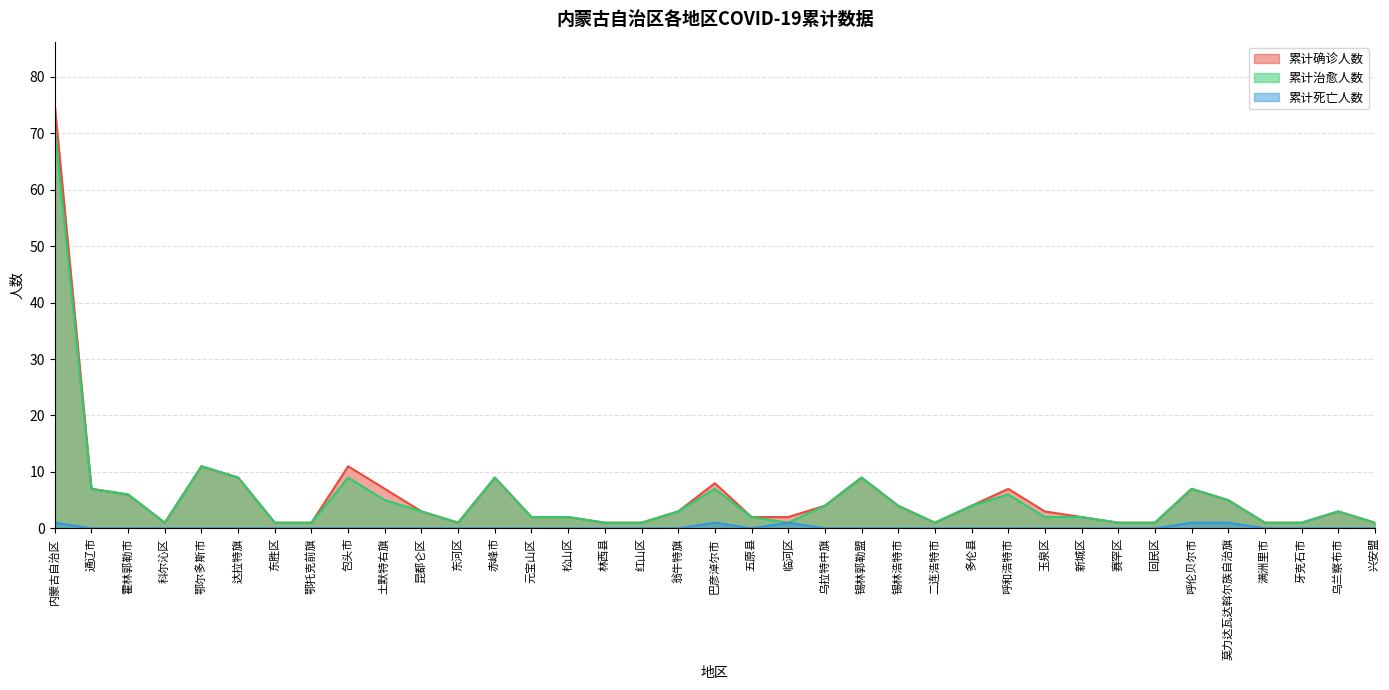

How many lines are shown in the chart?

3